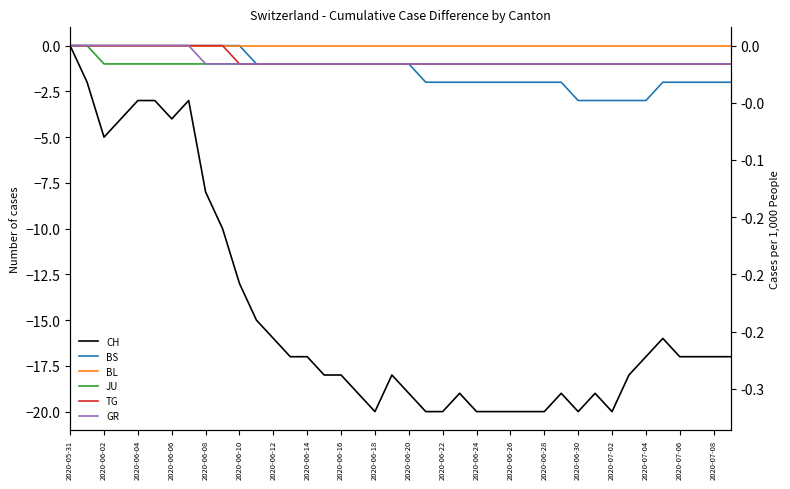

What are all the series names shown in the legend?

CH, BS, BL, JU, TG, GR